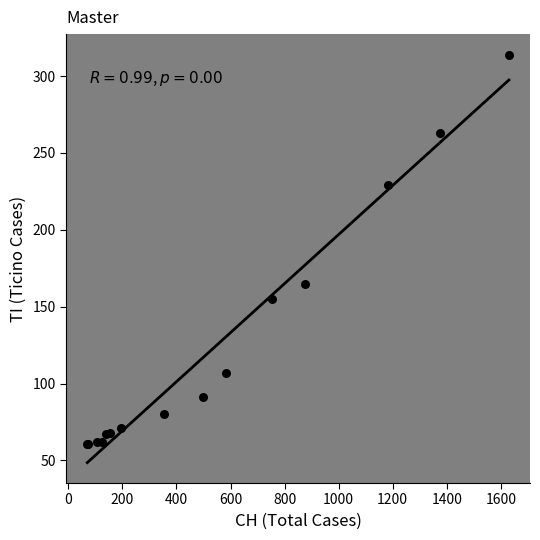

What Y value in the scatter plot is closest to 187?

165